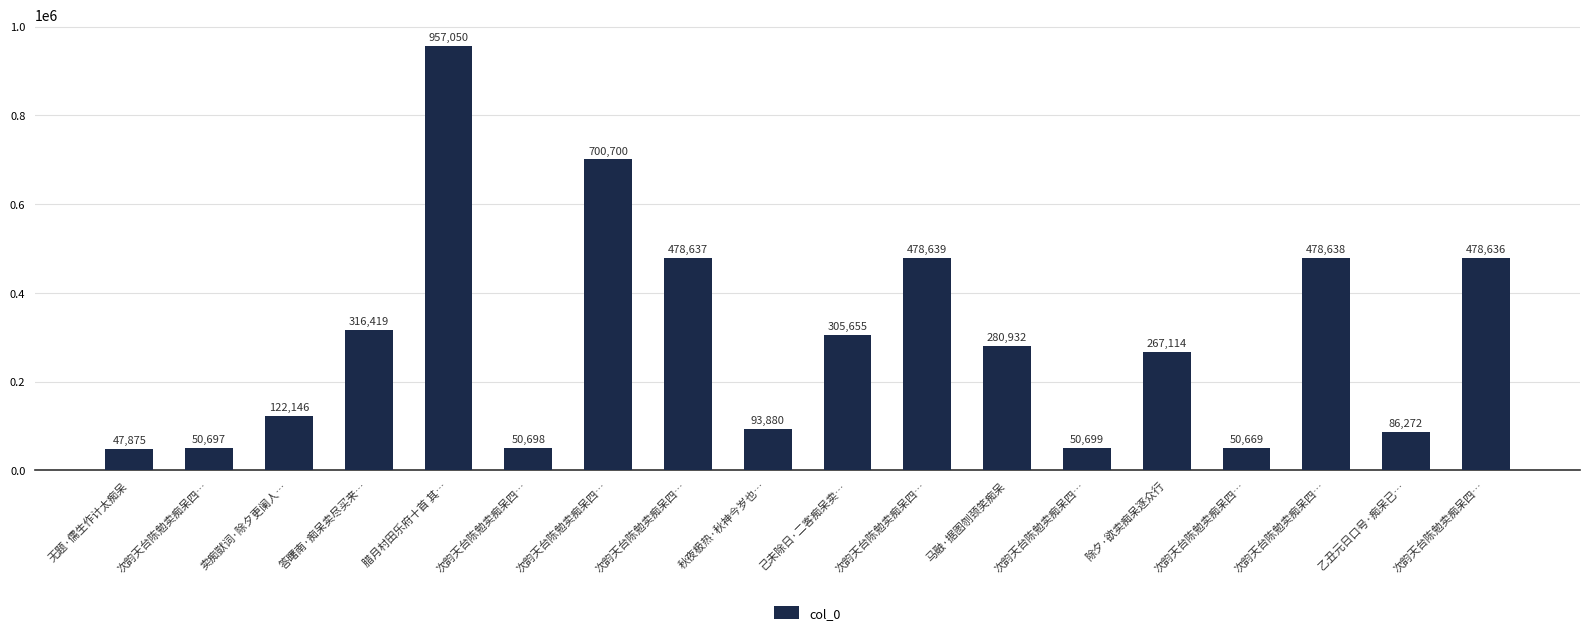

What is the label of the 16th bar from the left?

次韵天台陈勉卖痴呆四…